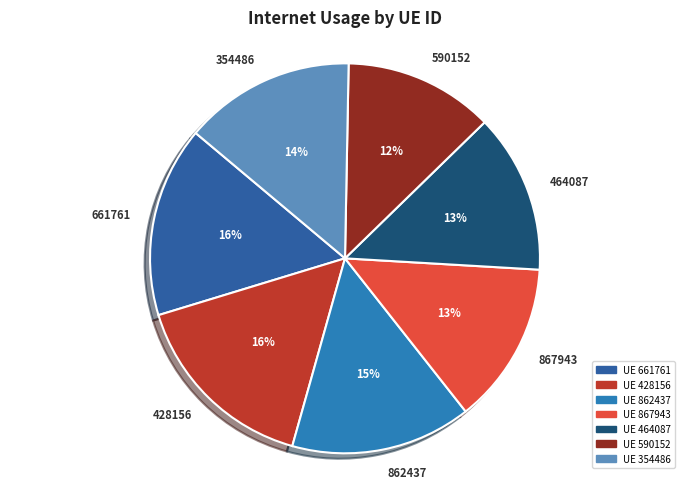

To the nearest percent, what is the difference between the 354486 and 590152 slice percentages?

2%